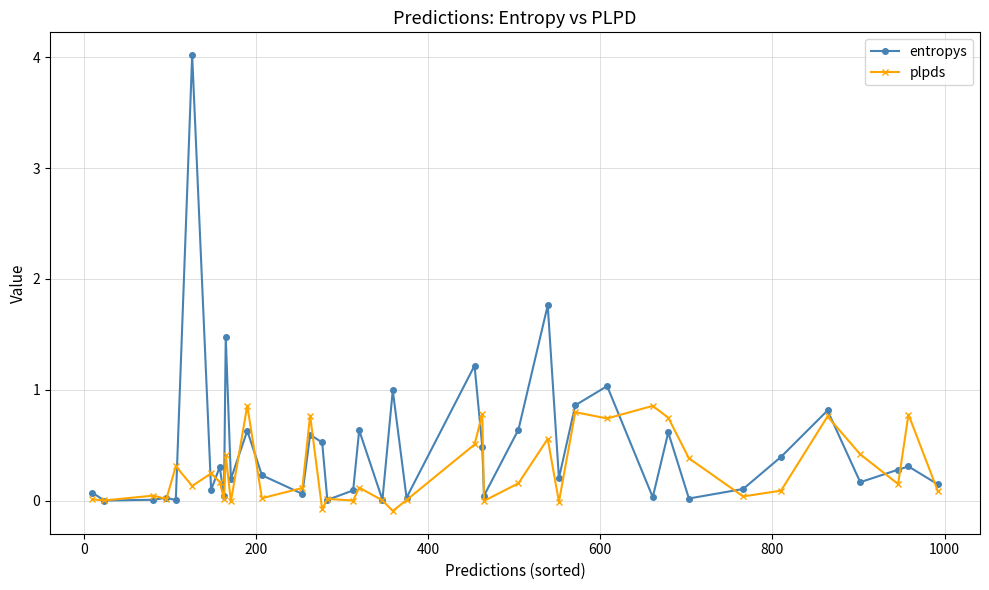

True or false: entropys has more than 1 points higher than both neighbors.

True